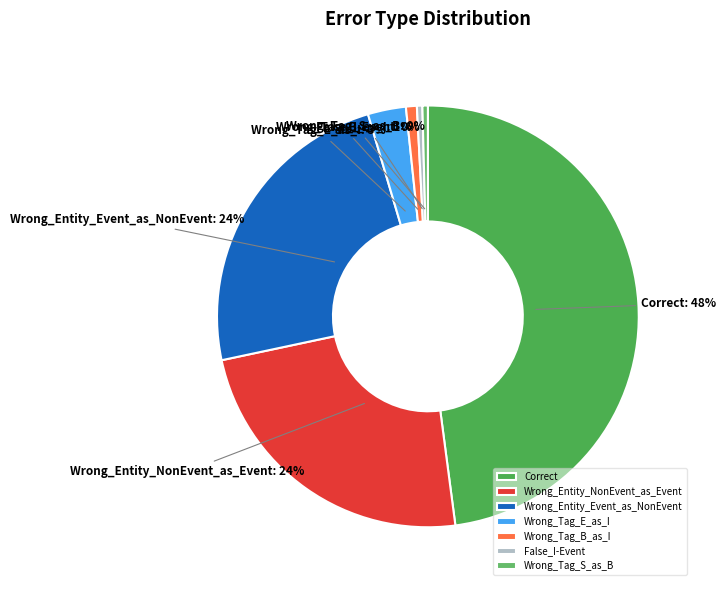

To the nearest percent, what is the combined percentage of False_I-Event and Wrong_Entity_NonEvent_as_Event?

24%